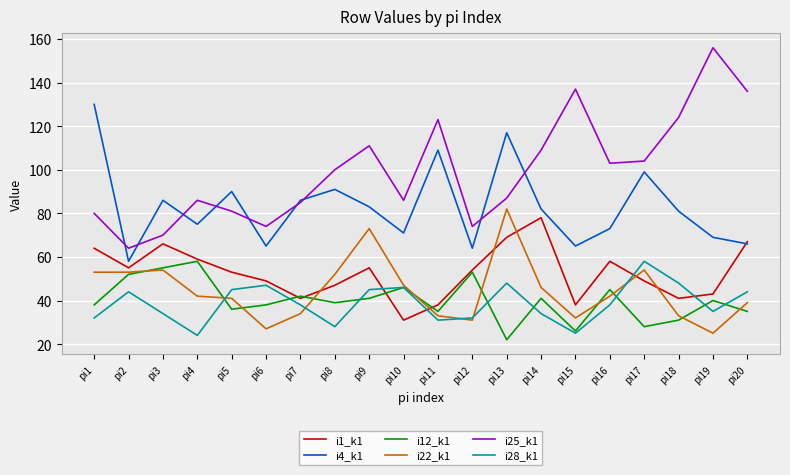

Reading left to right, what are all the values shown in this chart?

i1_k1: 64	55	66	59	53	49	41	47	55	31	38	54	69	78	38	58	49	41	43	67
i4_k1: 130	58	86	75	90	65	86	91	83	71	109	64	117	82	65	73	99	81	69	66
i12_k1: 38	52	55	58	36	38	42	39	41	46	35	53	22	41	26	45	28	31	40	35
i22_k1: 53	53	54	42	41	27	34	52	73	47	33	31	82	46	32	42	54	33	25	39
i25_k1: 80	64	70	86	81	74	85	100	111	86	123	74	87	109	137	103	104	124	156	136
i28_k1: 32	44	34	24	45	47	38	28	45	46	31	32	48	34	25	38	58	48	35	44